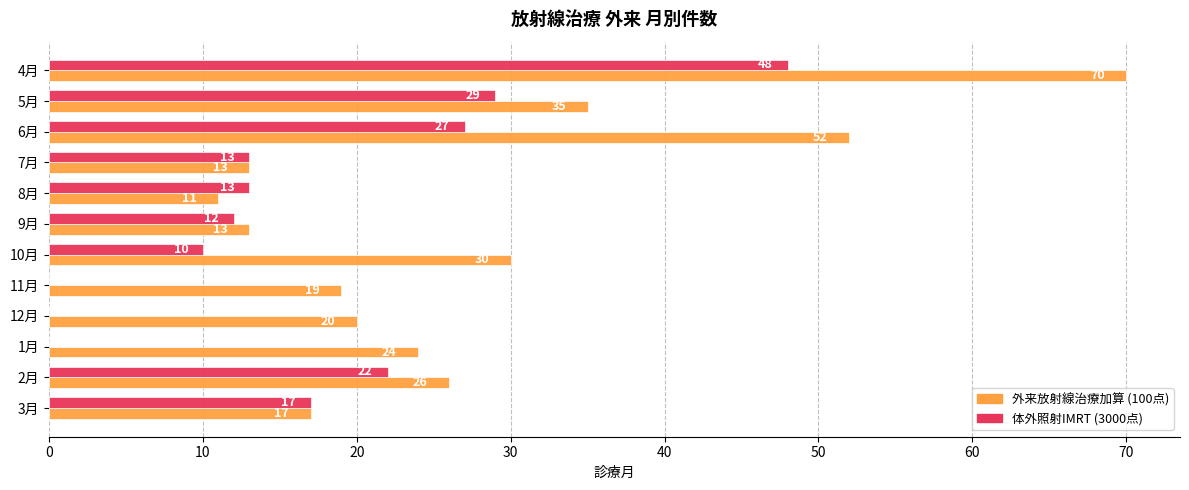

Read the 外来放射線治療加算 (100点) value at 5月, to the nearest 5.

35